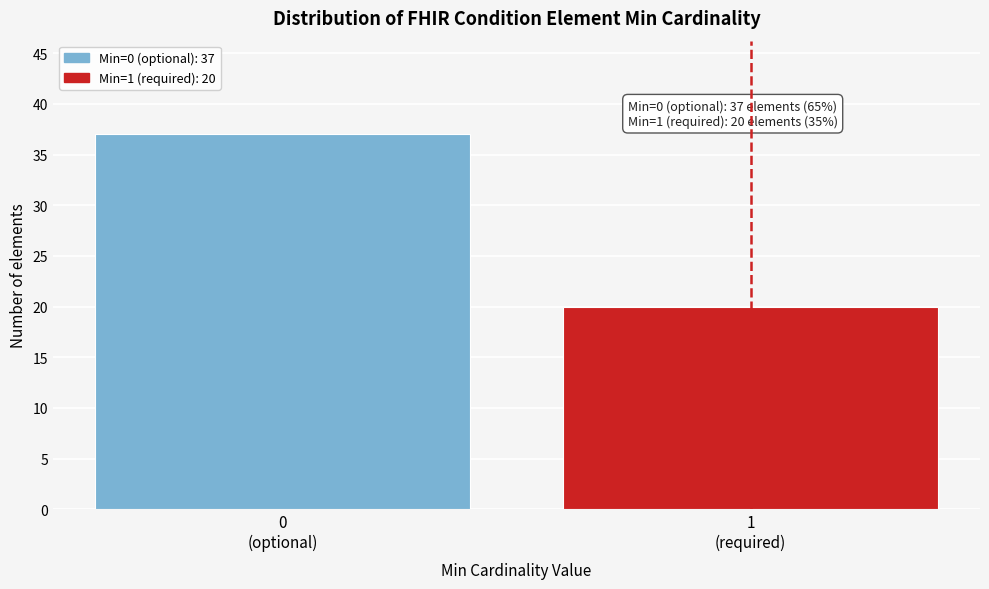

Reading right to left, what are all the values shown in this chart?

20	37